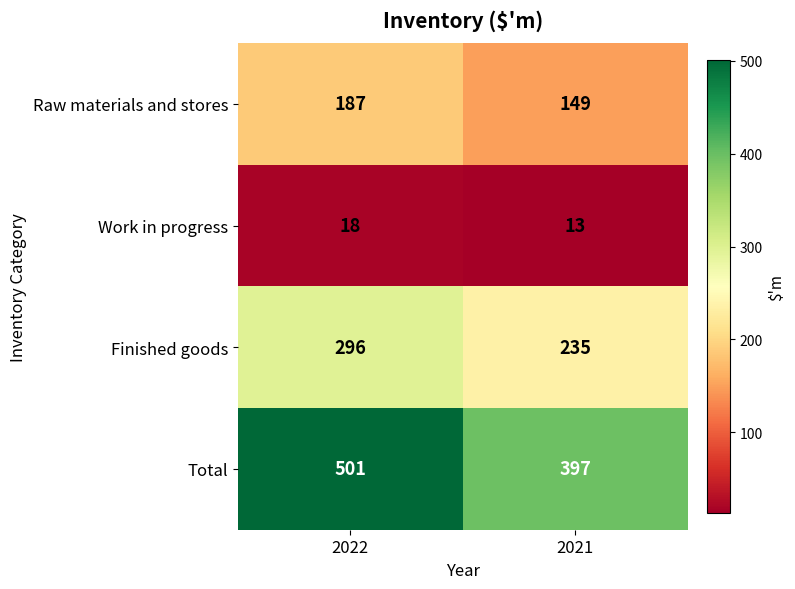

Which series changed the most between 2022 and 2021?

Total